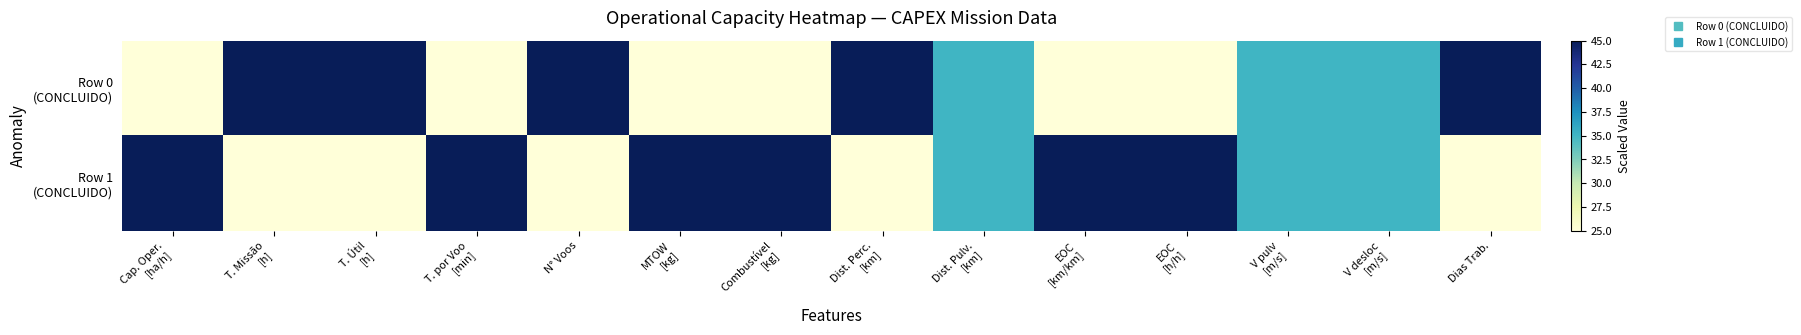

List the series in order of their overall mean, highest first.

Row 1 (CONCLUIDO), Row 0 (CONCLUIDO)